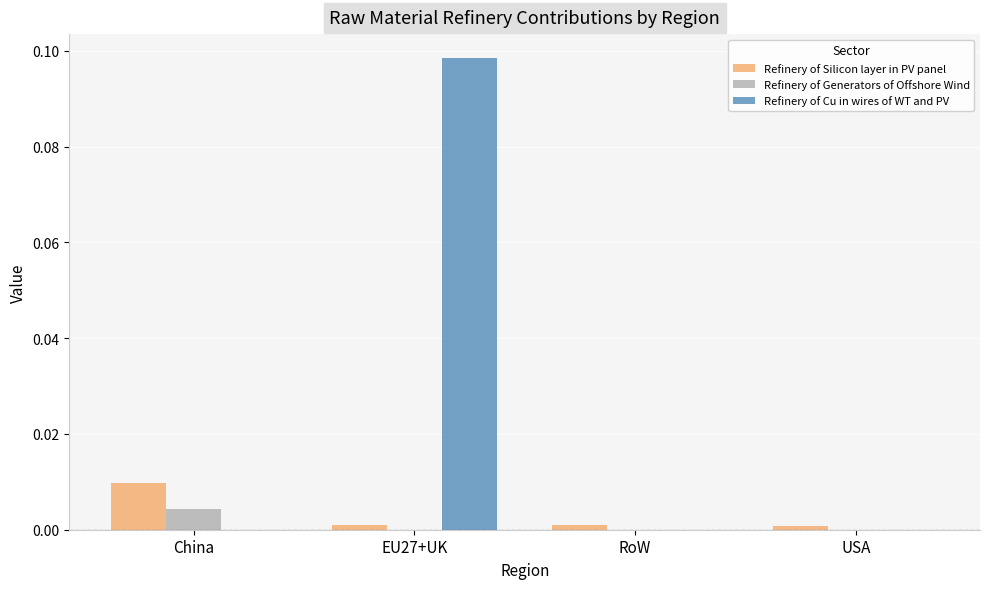

How many distinct data groups are displayed?

3